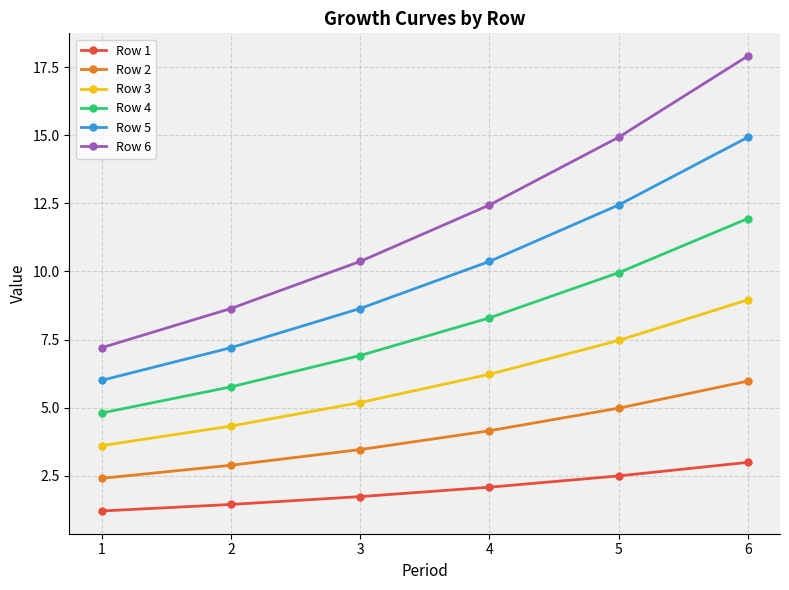

Is this an area chart (filled region under the line)?

No